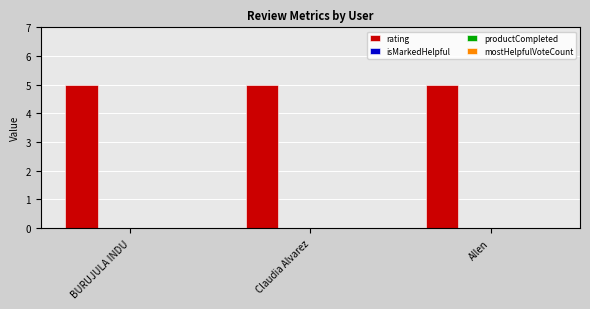

The productCompleted series shows 0 at BURUJULA INDU. True or false?

True